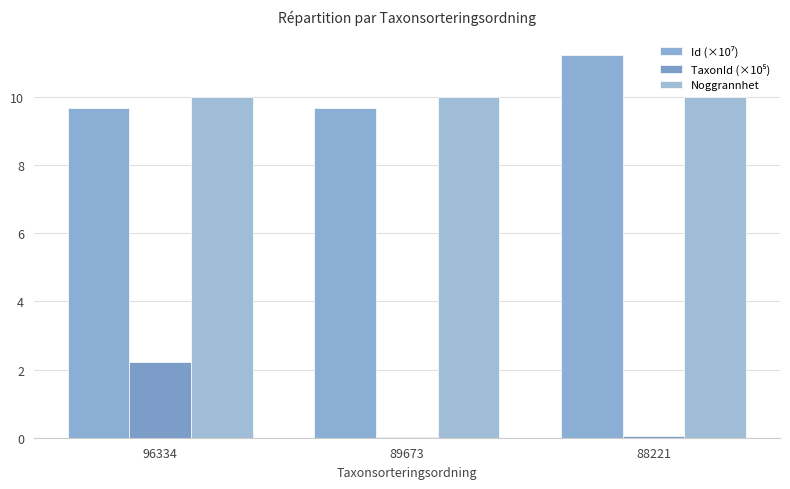

Where is TaxonId (×10⁵) nearest to the value 1?

88221